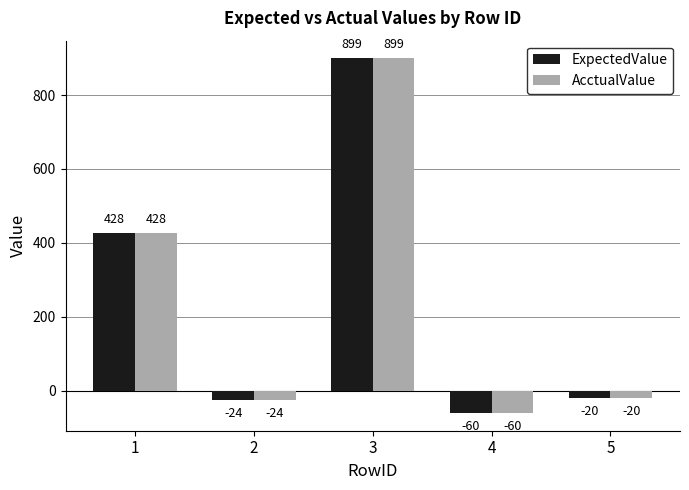

Which category has the highest value across all series?

3